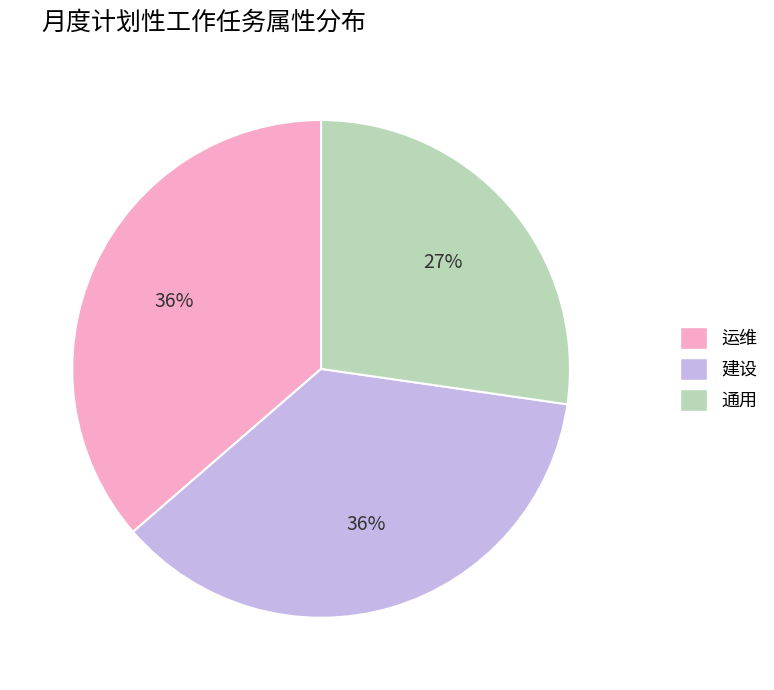

The 通用 slice represents 15% of the pie. True or false?

False